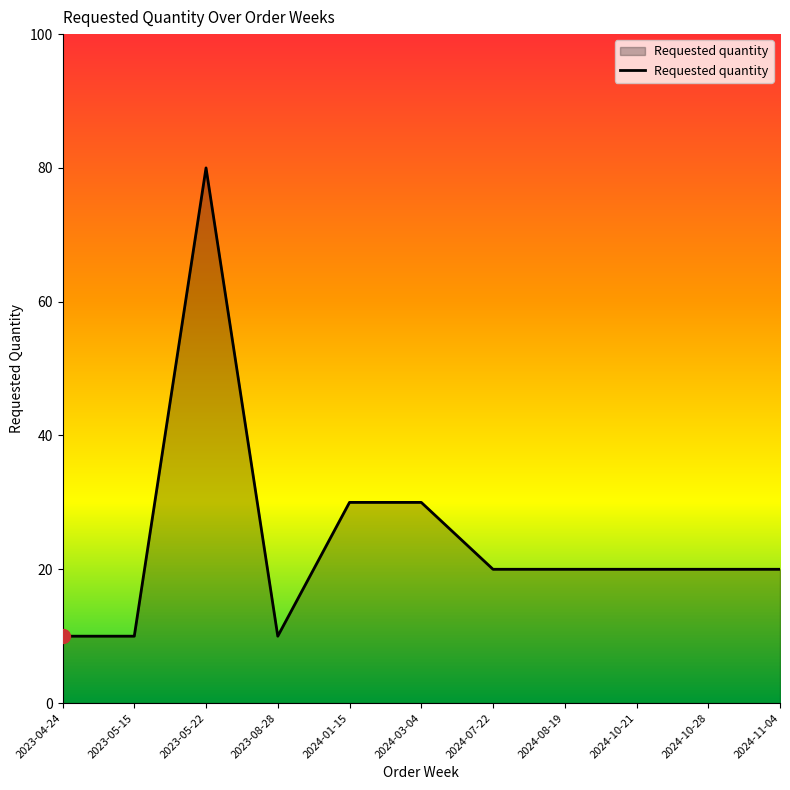

What is the change in value from 2023-08-28 to 2024-07-22?

+10